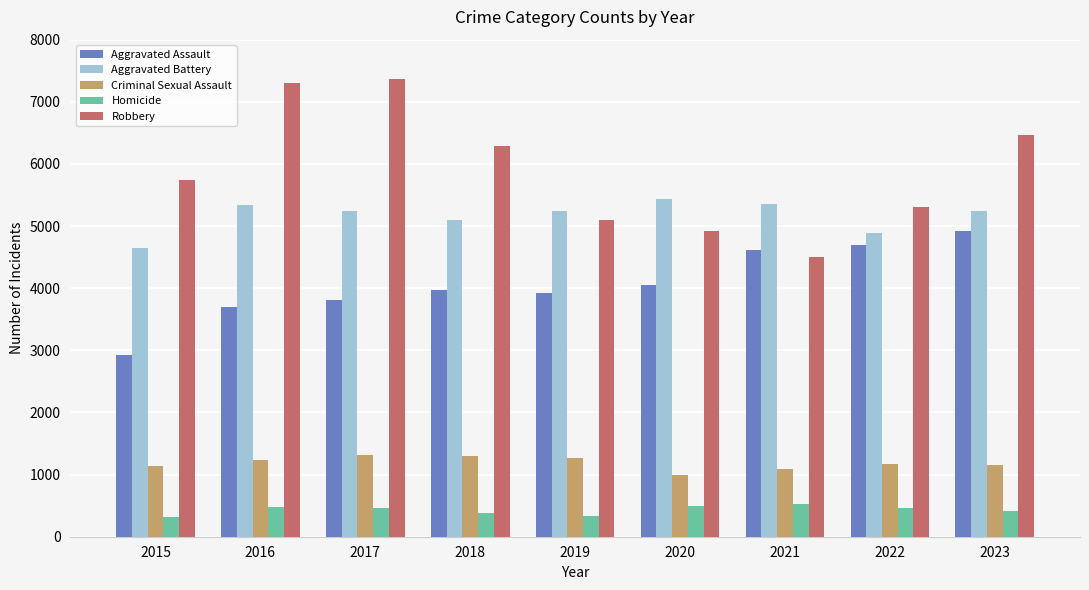

How many data points in Aggravated Assault are less than 3978?

4